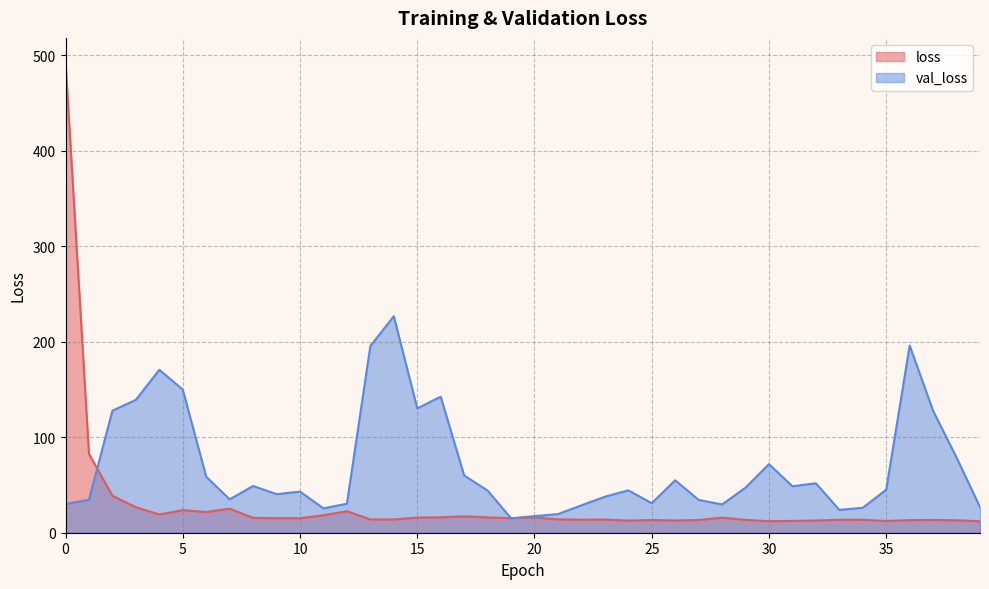

What is the value of the val_loss point at the 26th from the left?

30.9